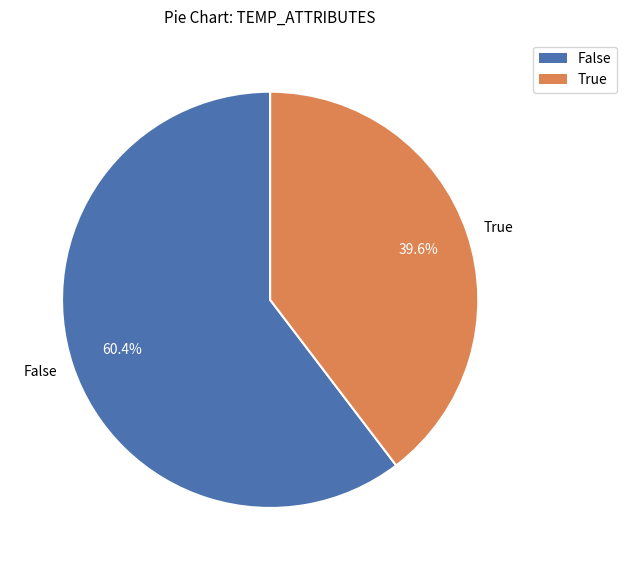

What percentage do False and True together represent?

100.0%